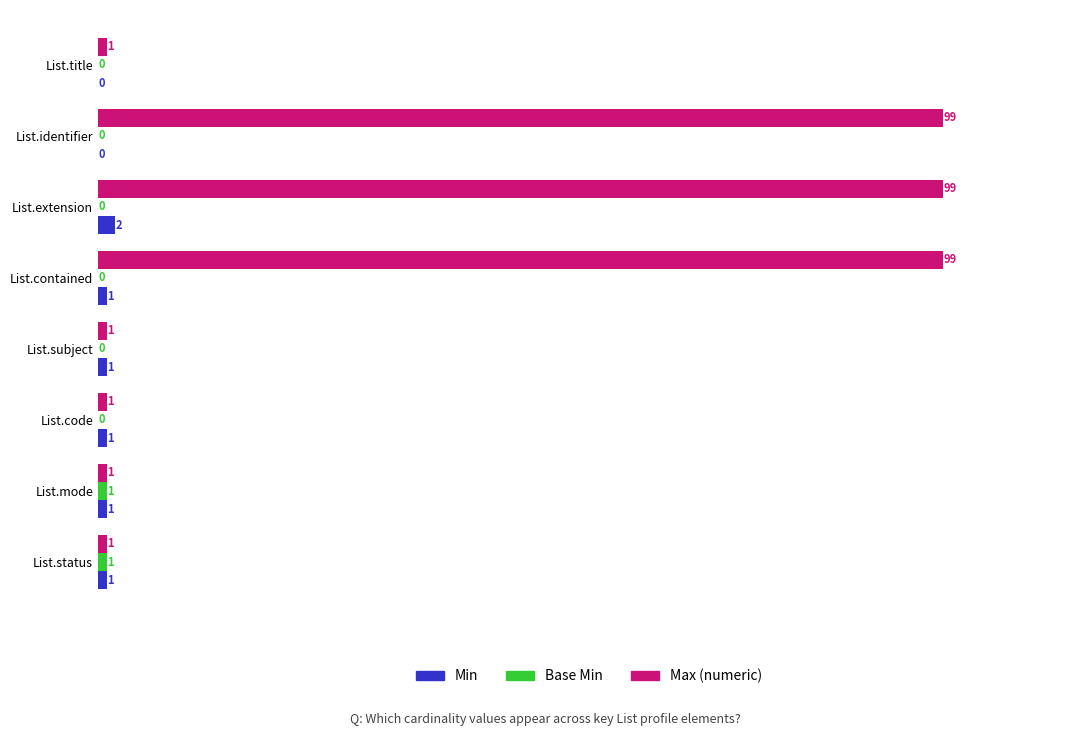

How many data points does each series have?

8